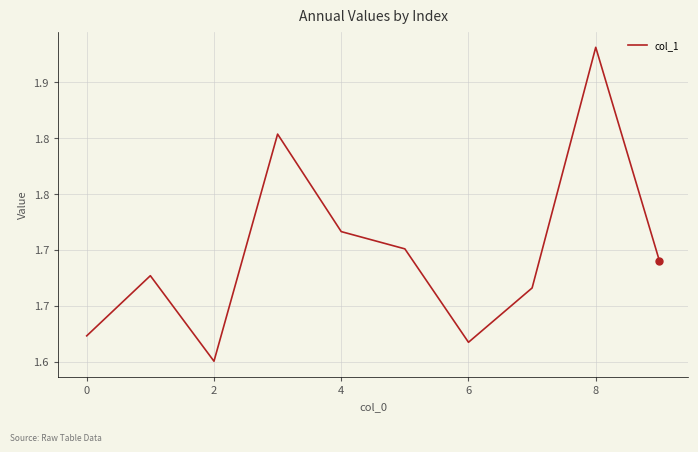

Which category has the lowest value across all series?

2